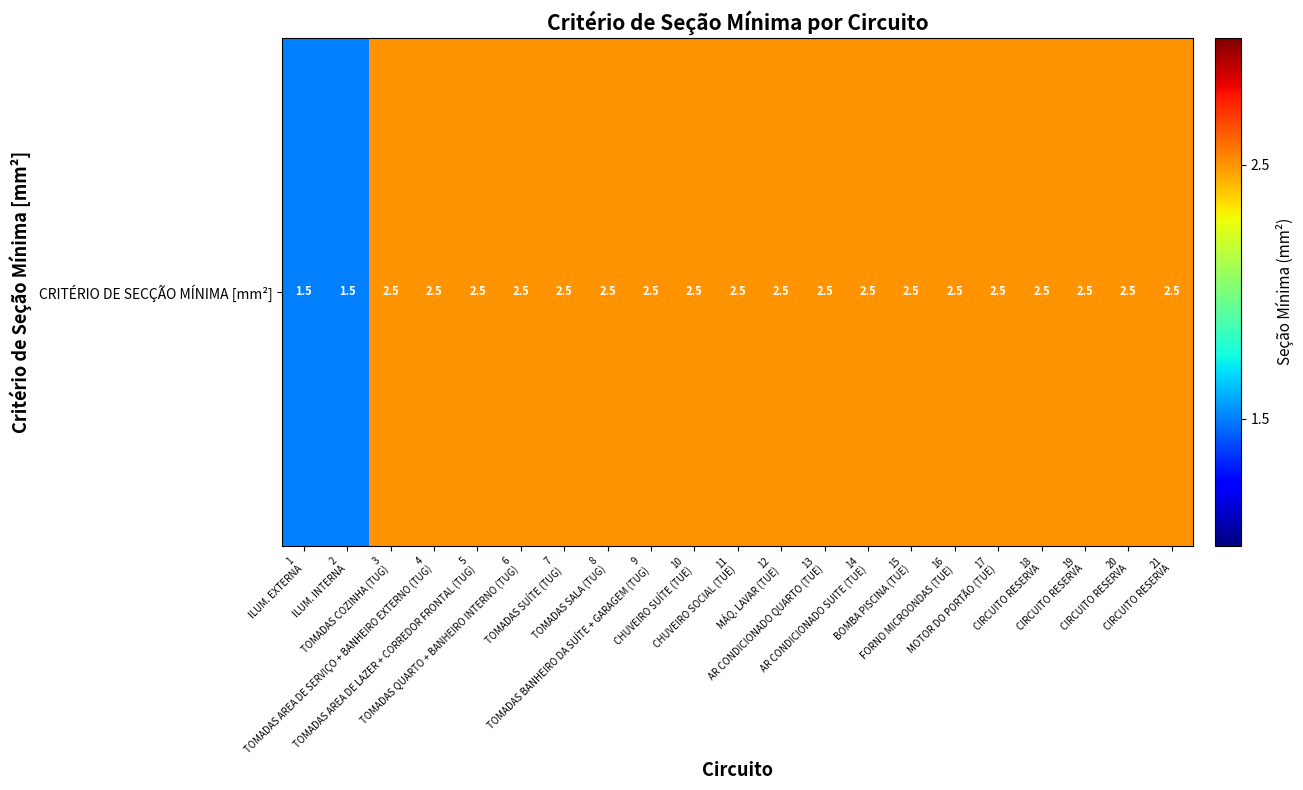

Reading left to right, list all the values displayed in this chart.

1.5	1.5	2.5	2.5	2.5	2.5	2.5	2.5	2.5	2.5	2.5	2.5	2.5	2.5	2.5	2.5	2.5	2.5	2.5	2.5	2.5